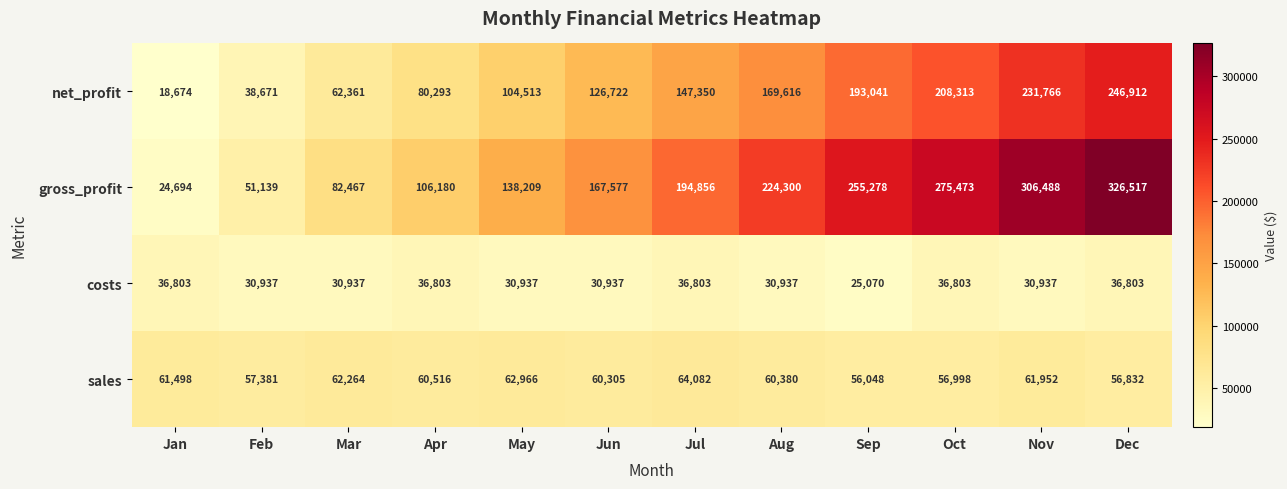

Is it true that costs equals 11517 at Dec?

False